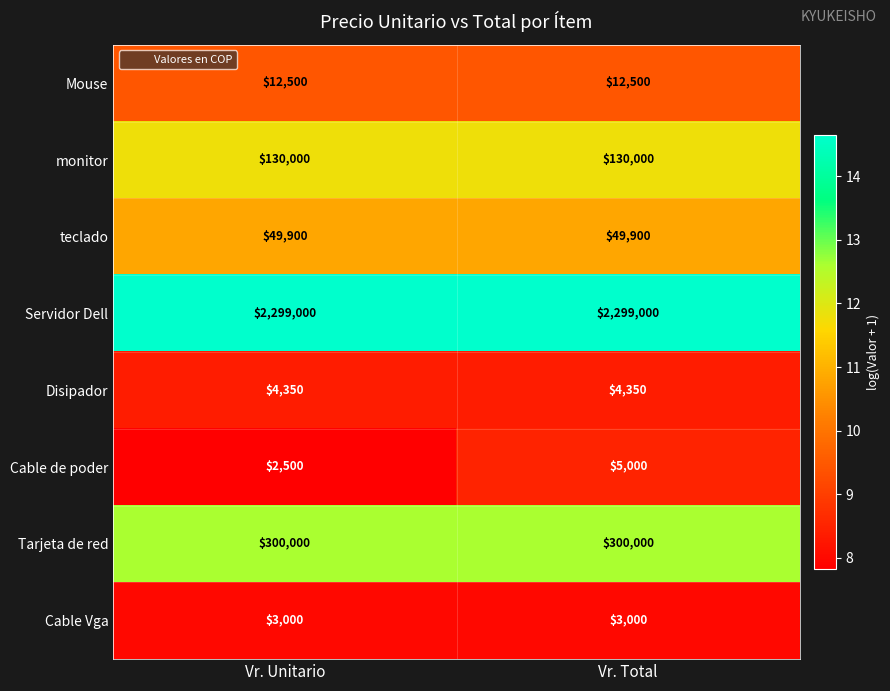

Which series has the largest range (max minus min)?

Cable de poder